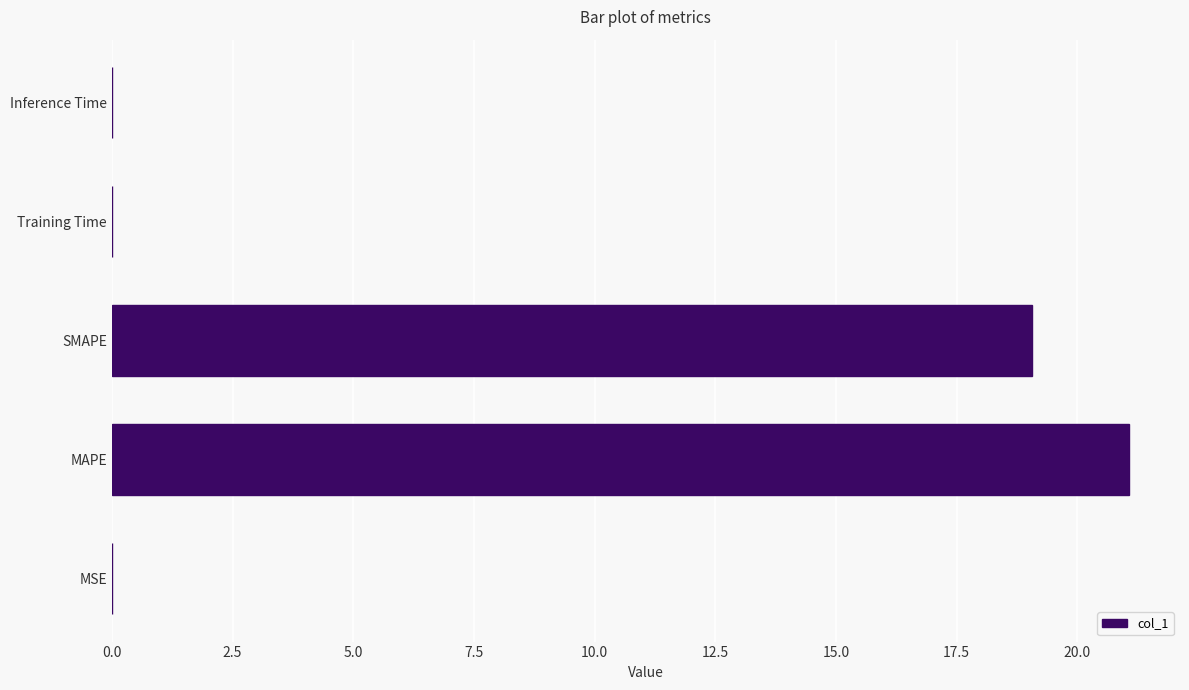

What is the maximum value shown in the chart?

21.1